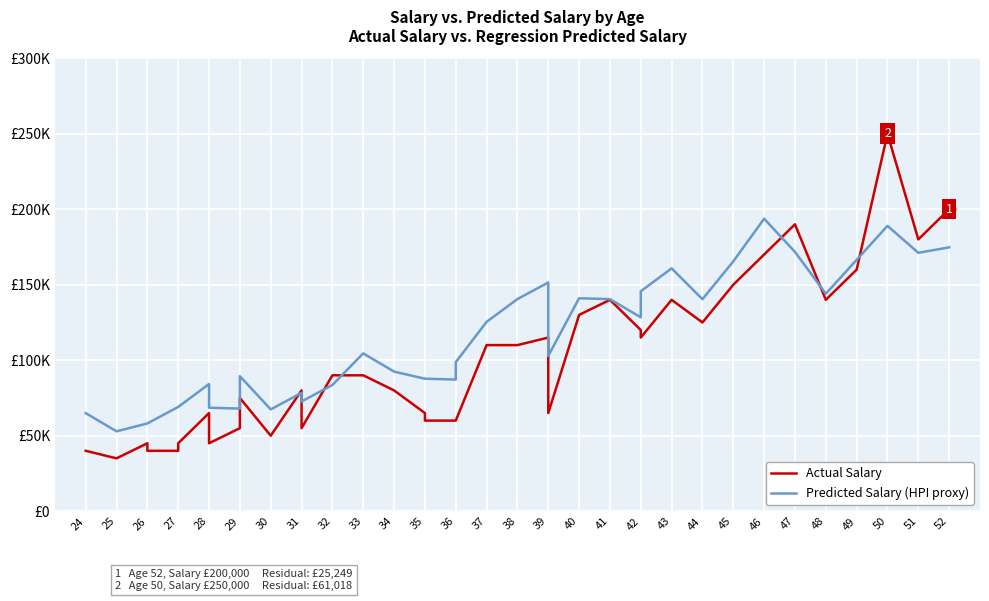

Is this an area chart (filled region under the line)?

No